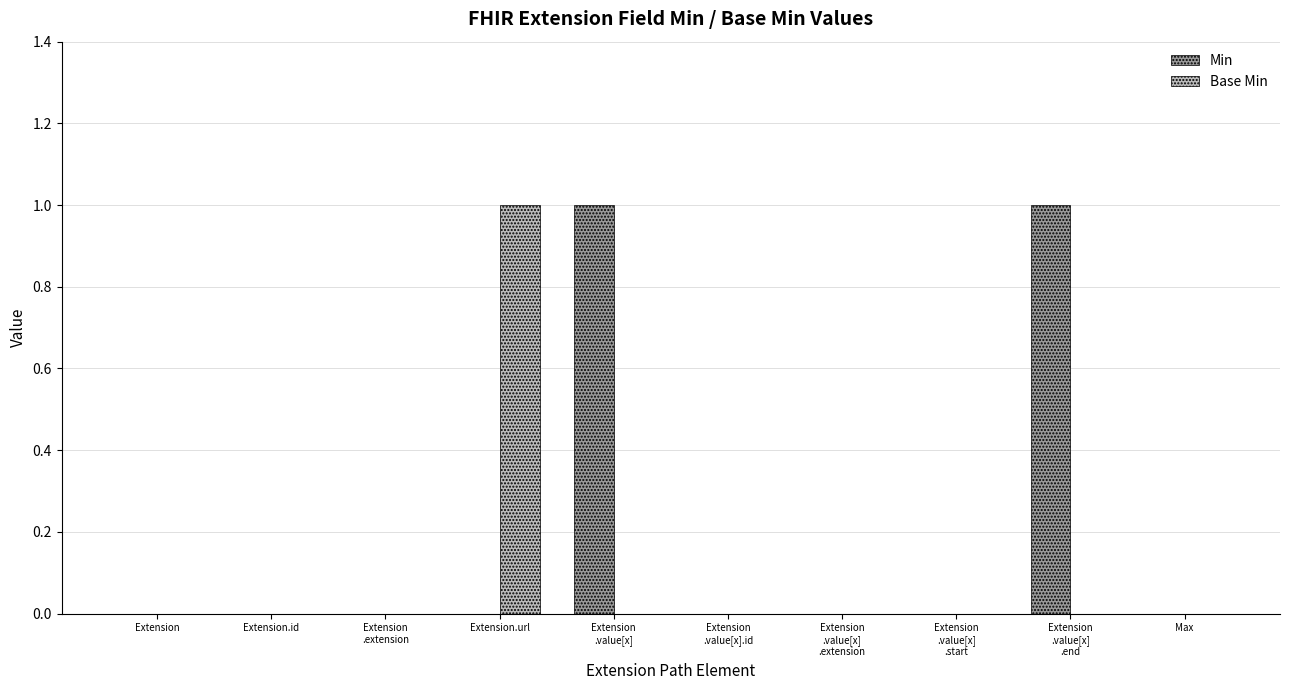

Which series has the largest total across all categories?

Min